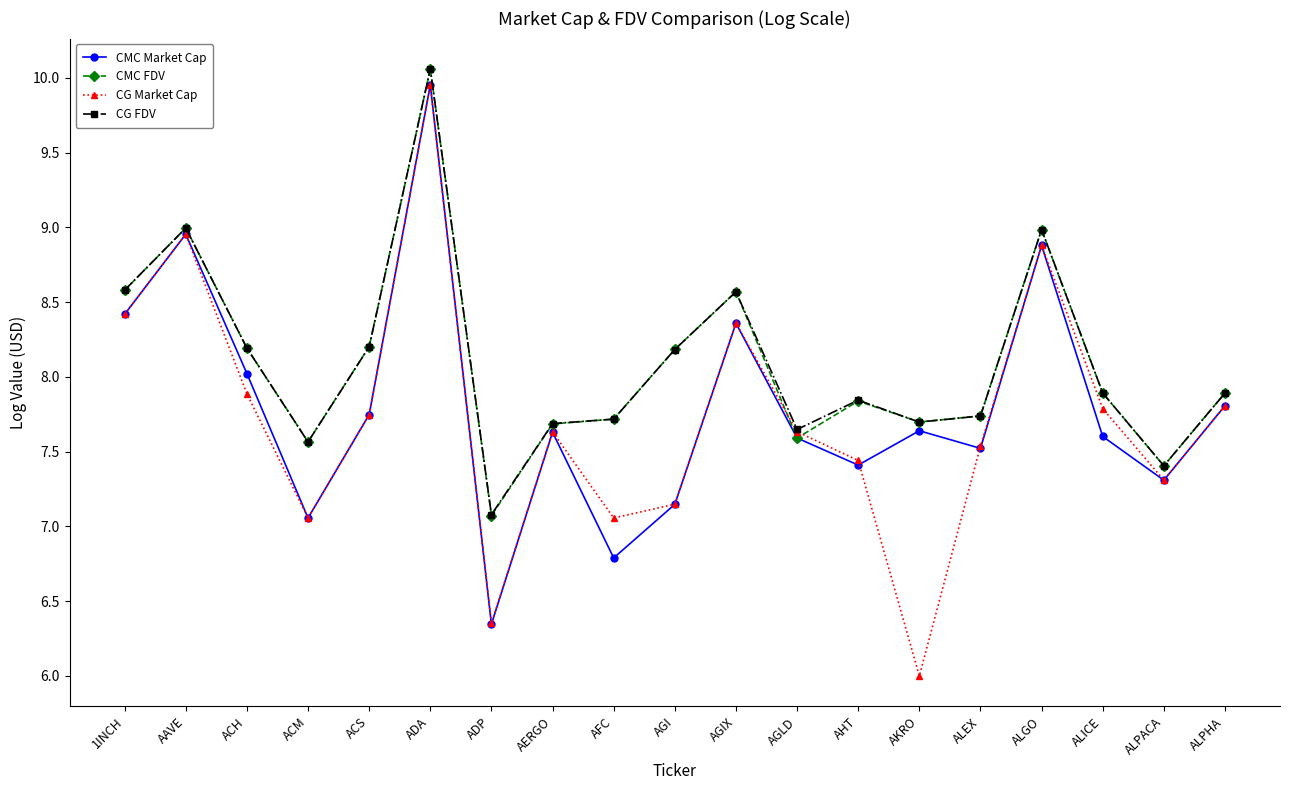

How many interior local valleys does the CG Market Cap series have?

5